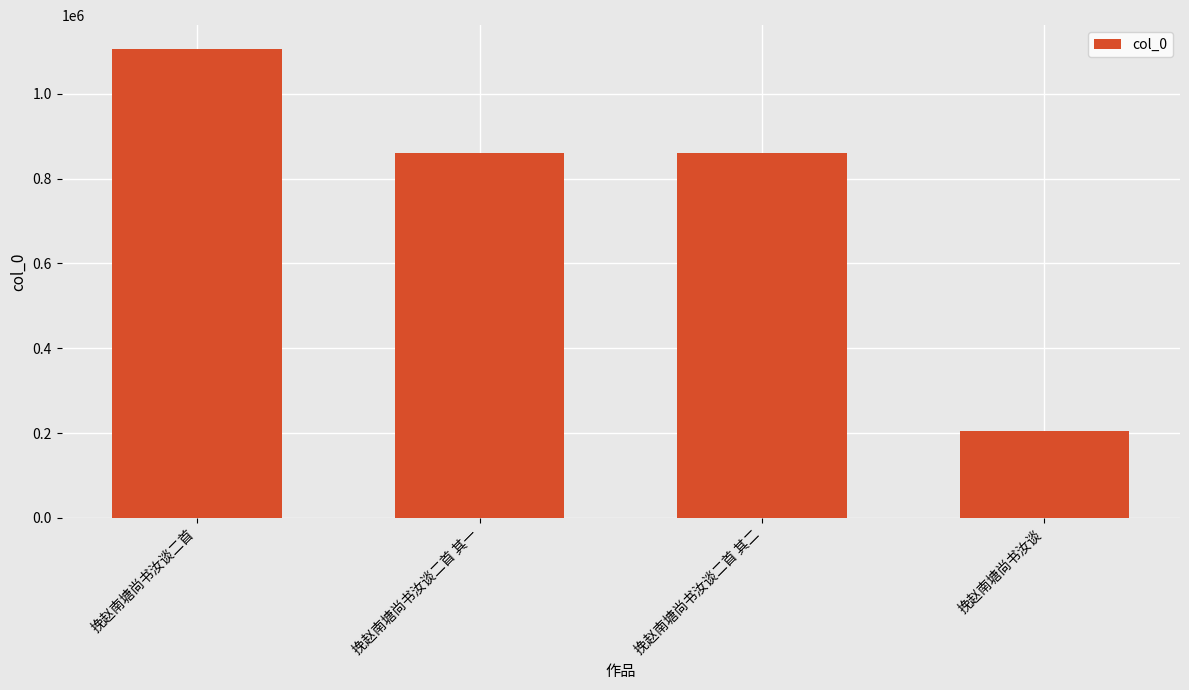

What is the change in value from 挽赵南塘尚书汝谈二首 to 挽赵南塘尚书汝谈?

-902390